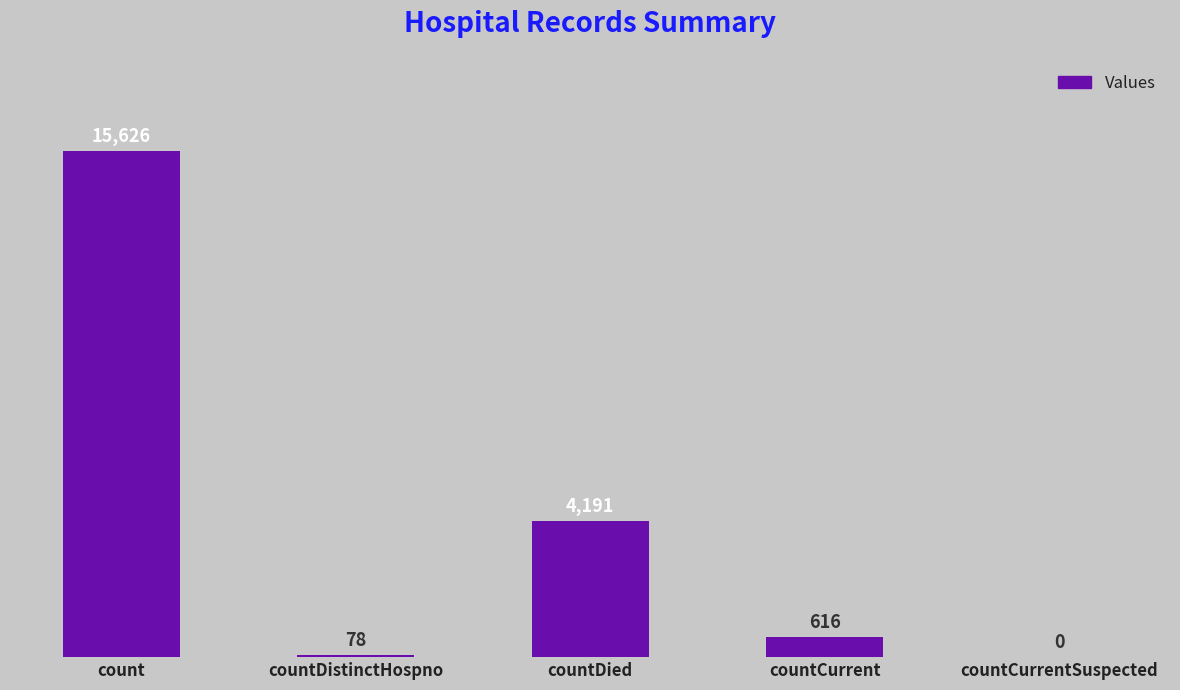

What is the ratio of the value at countDied to the value at count?

0.3